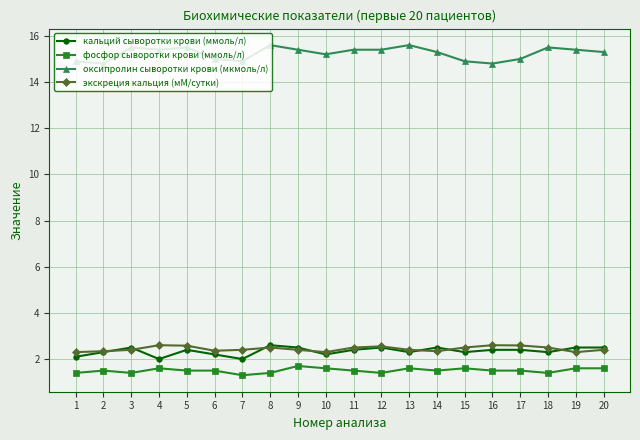

Is the value of экскреция кальция (мМ/сутки) at 17 greater than the value of фосфор сыворотки крови (ммоль/л) at 9?

Yes